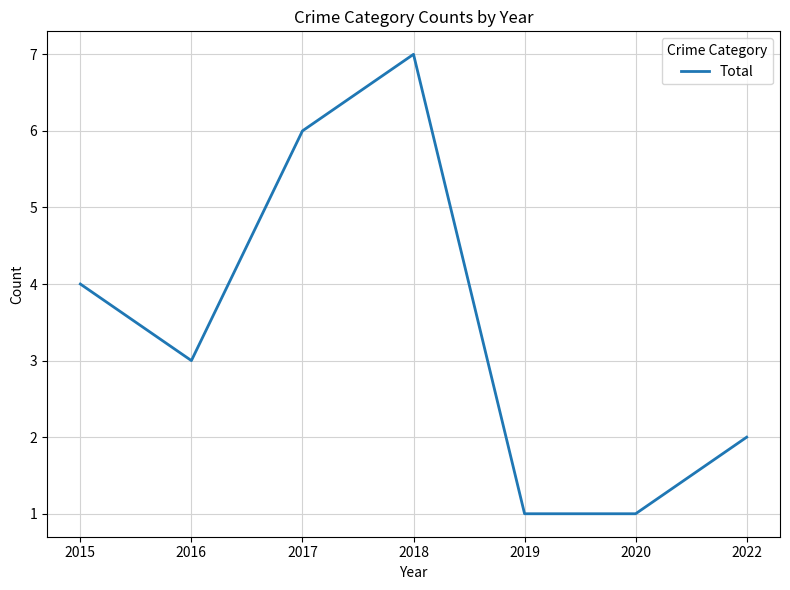

Reading left to right, extract all data points from this chart.

4	3	6	7	1	1	2